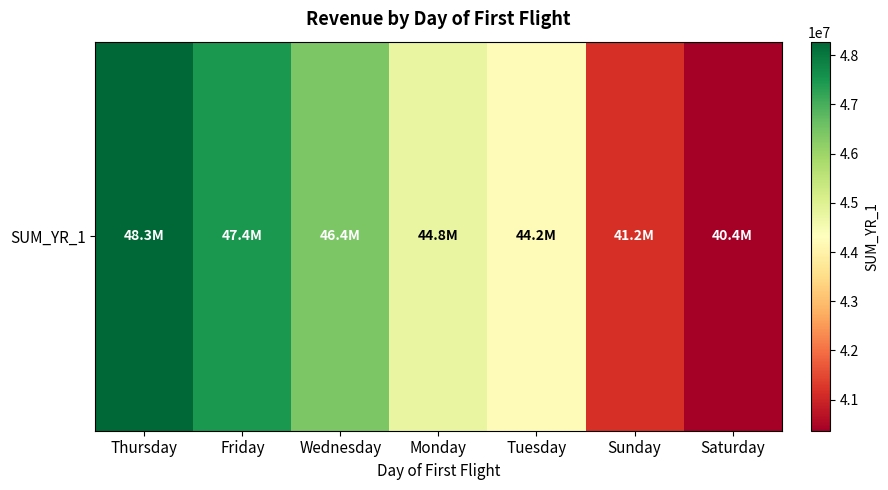

How many values exceed 44757252?

3